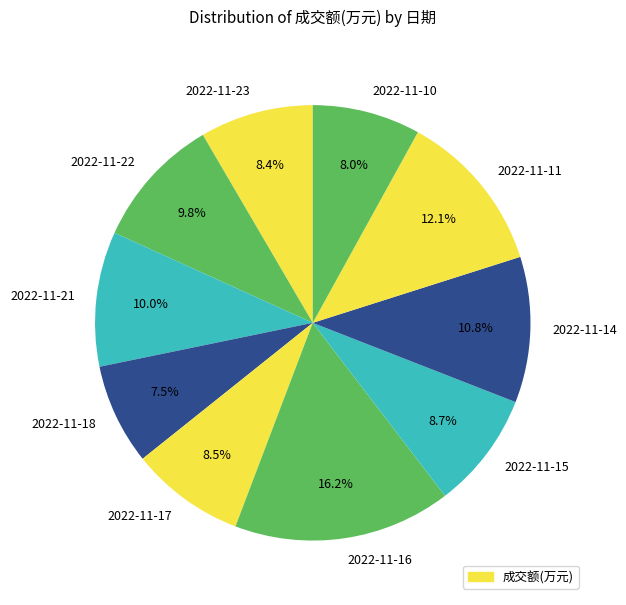

Which has a higher value, 2022-11-11 or 2022-11-21?

2022-11-11